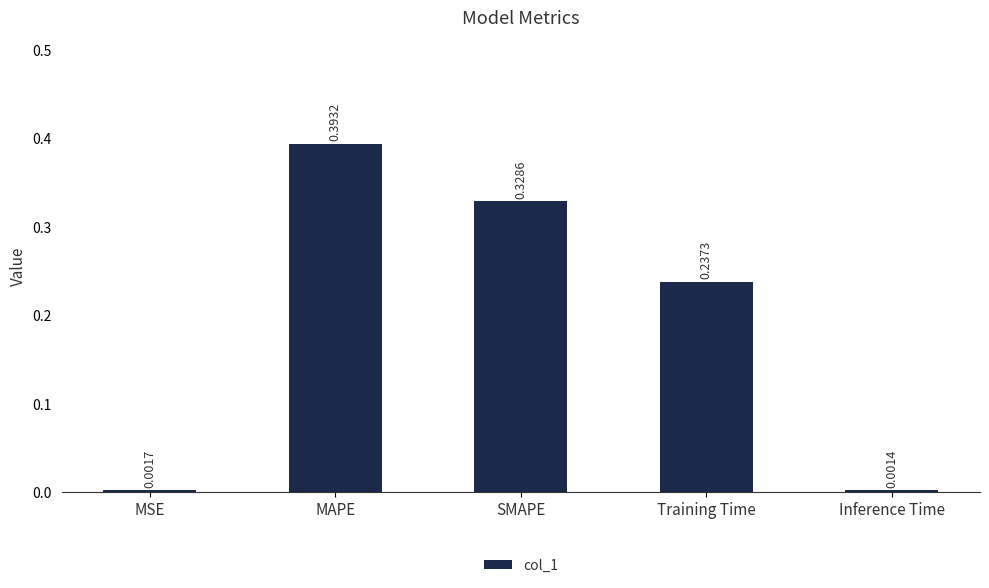

What is the sum of all values?

1.0